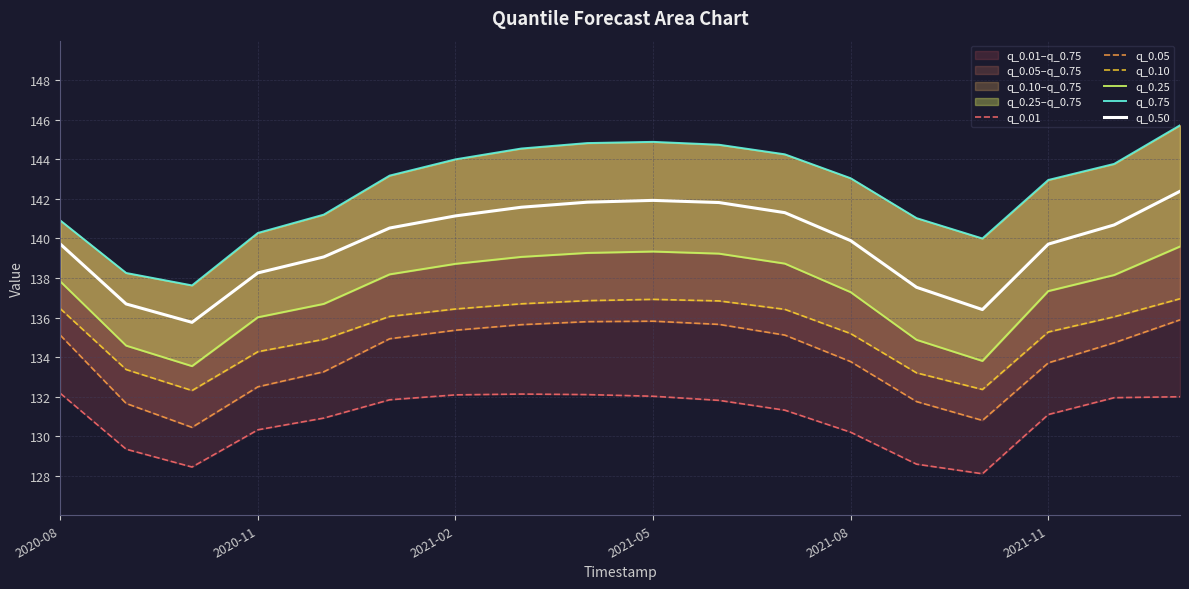

True or false: q_0.50 has a value of 225.3 at 2021-08.

False